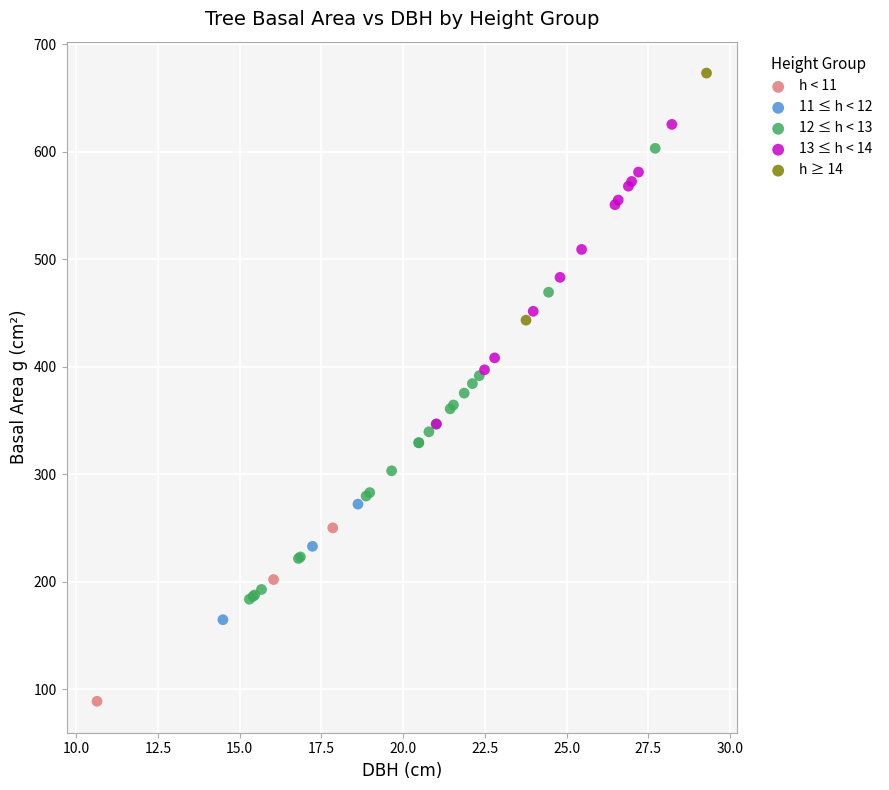

What are all the series names shown in the legend?

h < 11, 11 ≤ h < 12, 12 ≤ h < 13, 13 ≤ h < 14, h ≥ 14